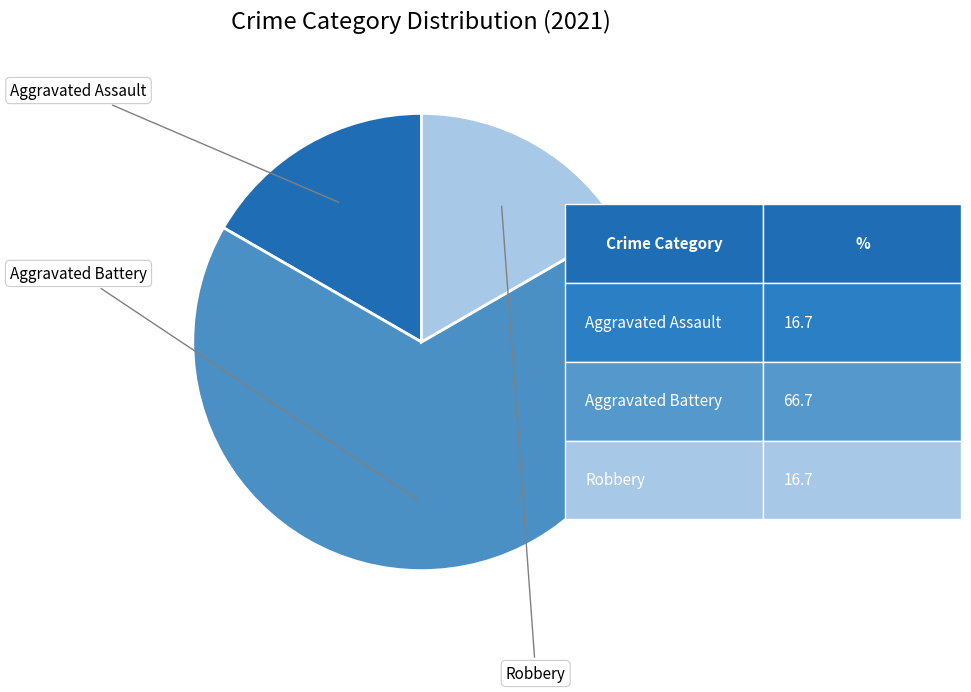

What portion of the pie excludes Aggravated Battery?

33.3%